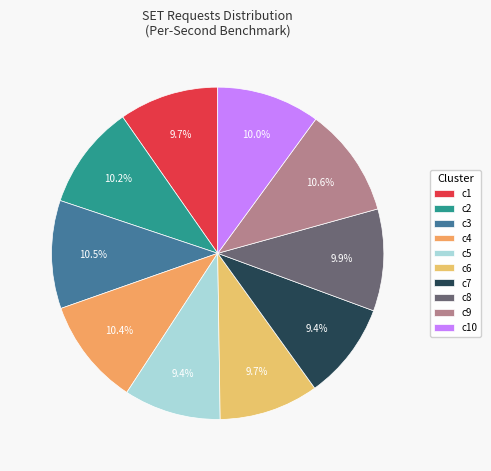

How many slices are in this pie chart?

10